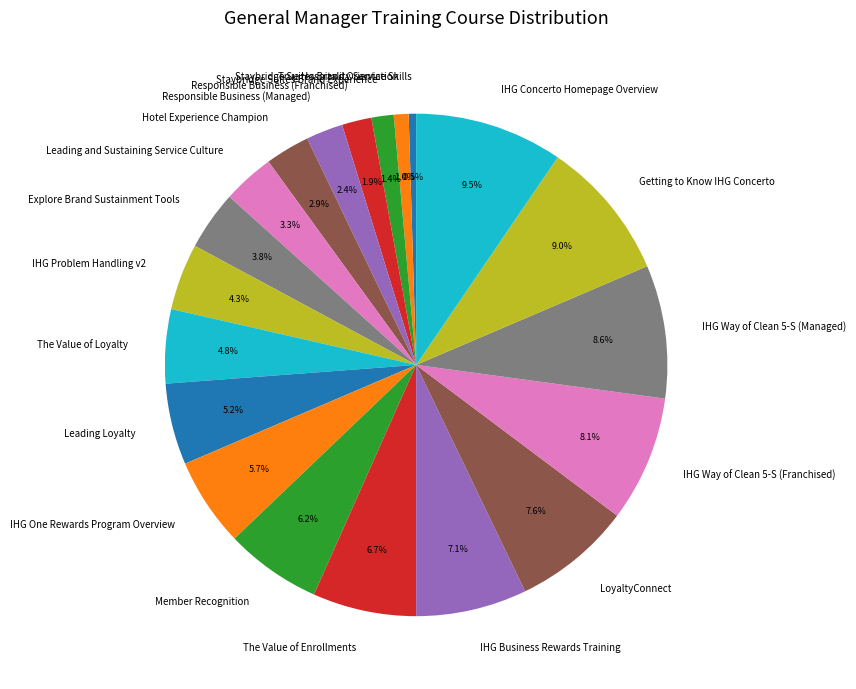

To the nearest percent, what is the combined percentage of IHG Business Rewards Training and The Value of Loyalty?

12%